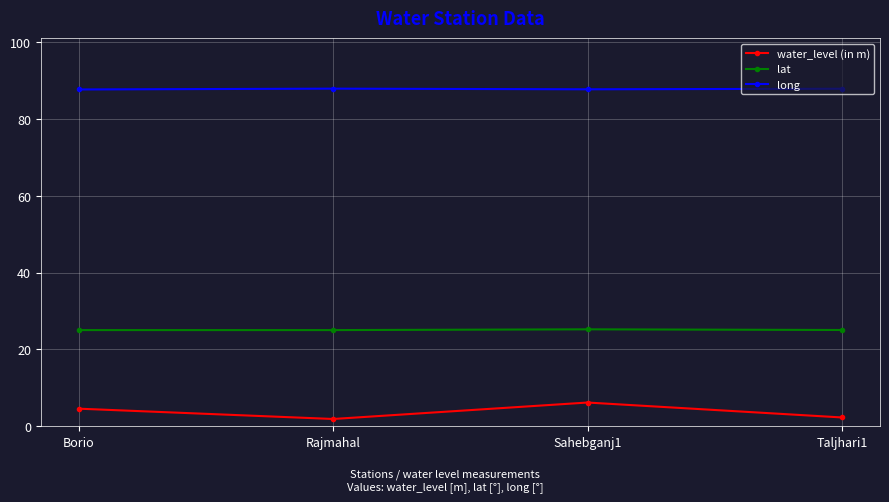

Which series has the largest total across all categories?

long